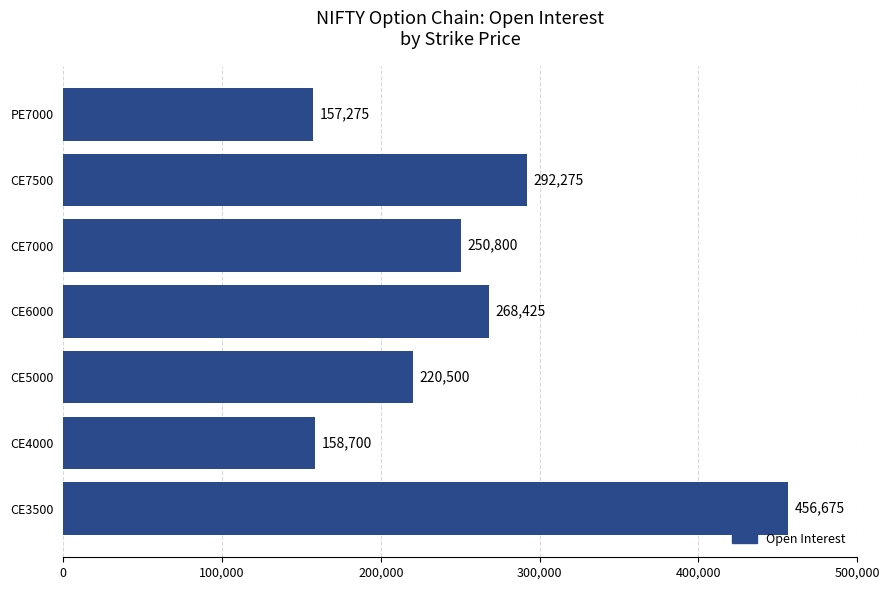

What is the ratio of the value at CE4000 to the value at CE6000?

0.6